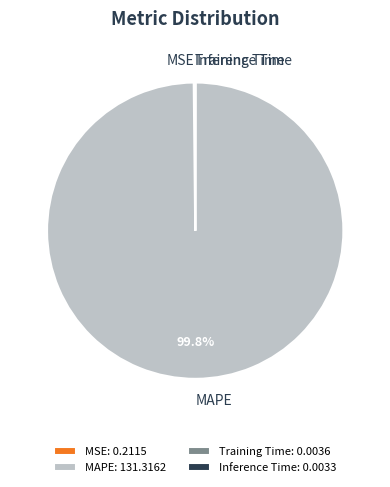

Is there a majority slice in this chart?

Yes